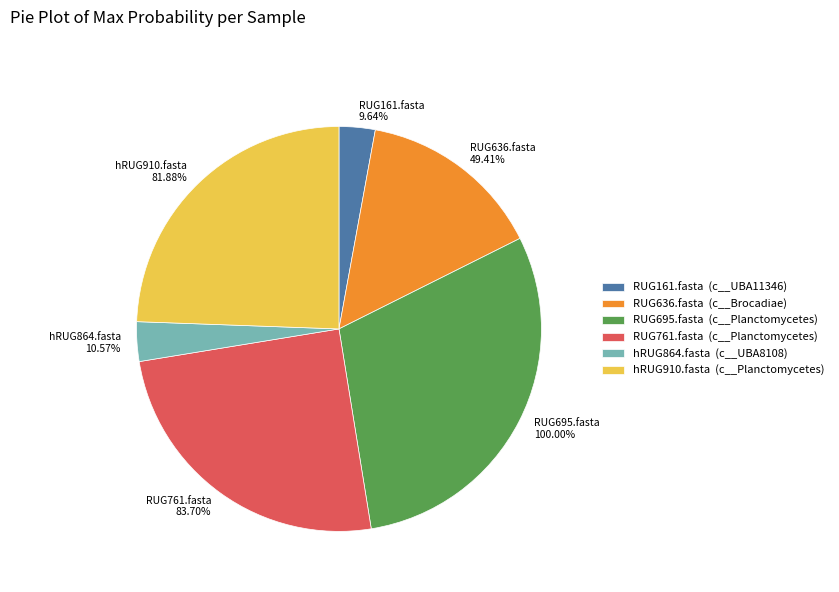

The RUG761.fasta slice represents 16% of the pie. True or false?

False